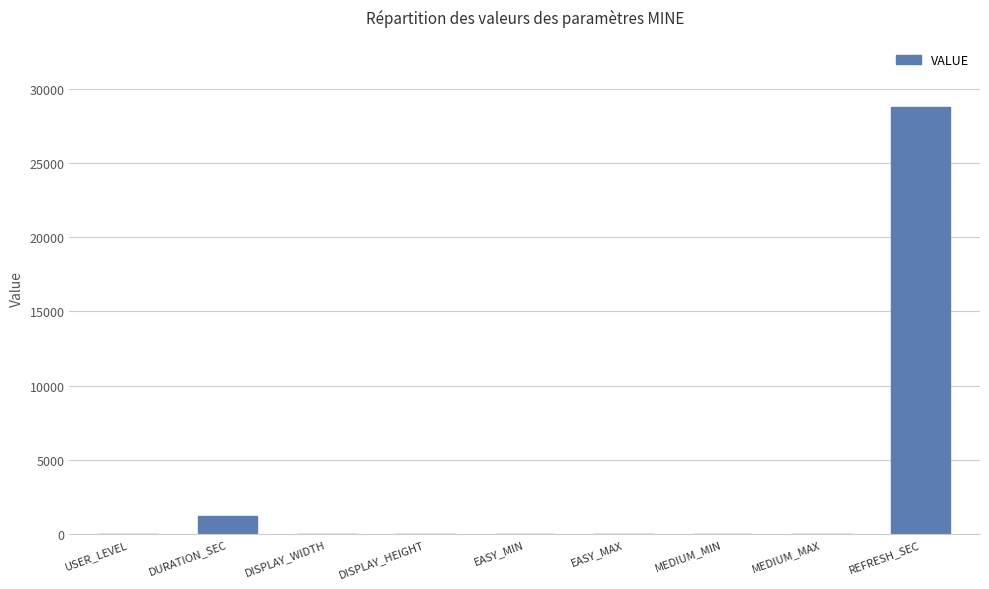

Are the bars horizontal?

No